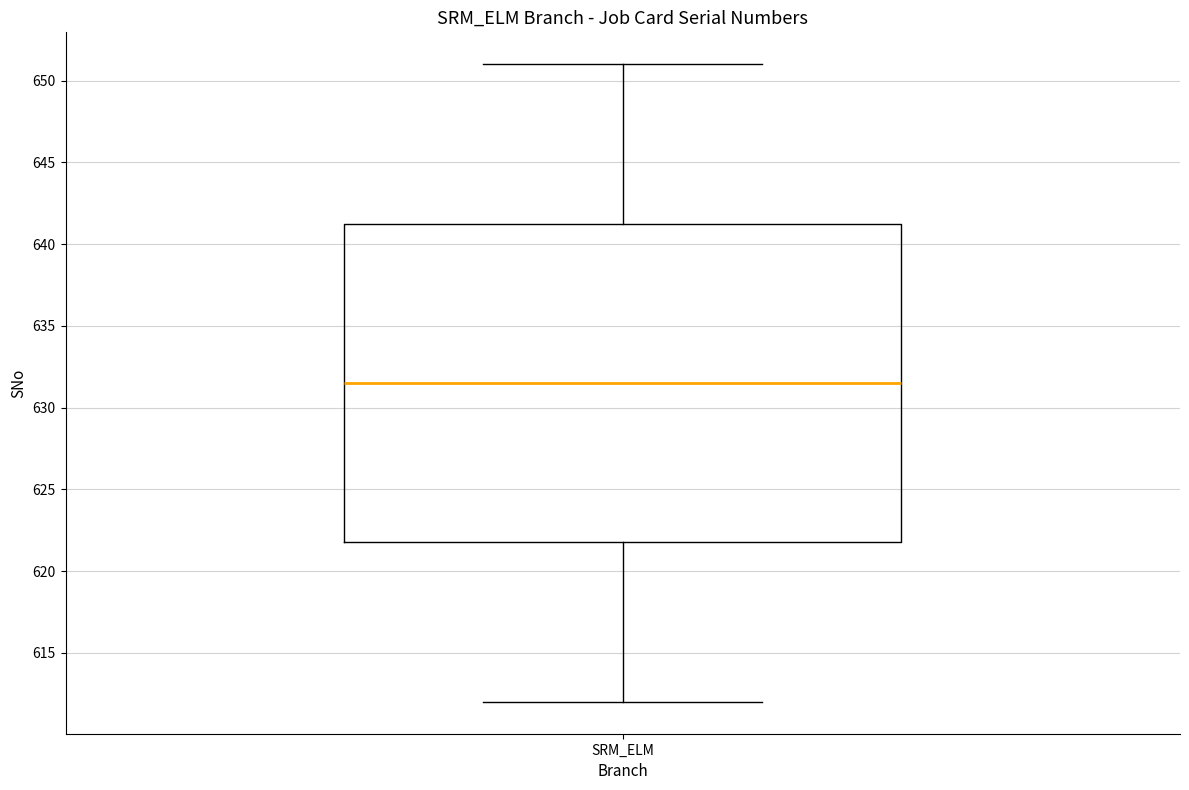

Read this box plot against the y-axis: the position of the median line, the range covered by the box, and the ends of both whiskers. The values are not printed on the chart, so give them approximately, as read against the axis.

median 631.5, box 622.0 to 641.5, whiskers 612.0 to 651.0